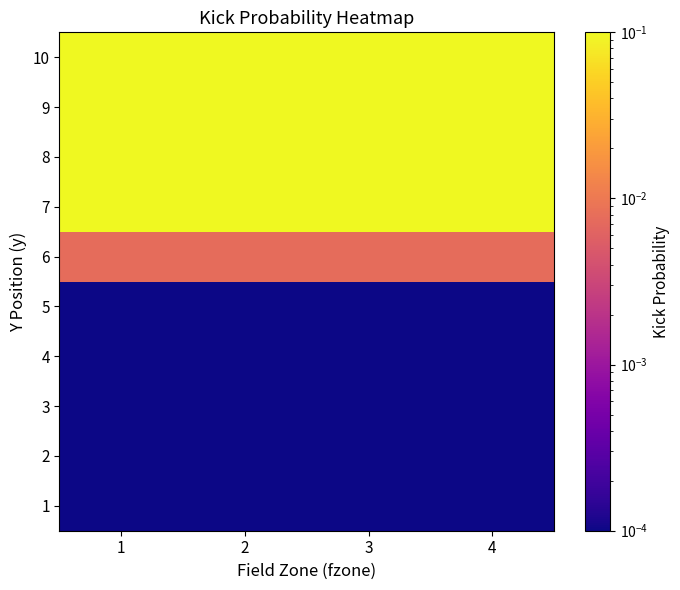

Which series has the largest total across all categories?

9